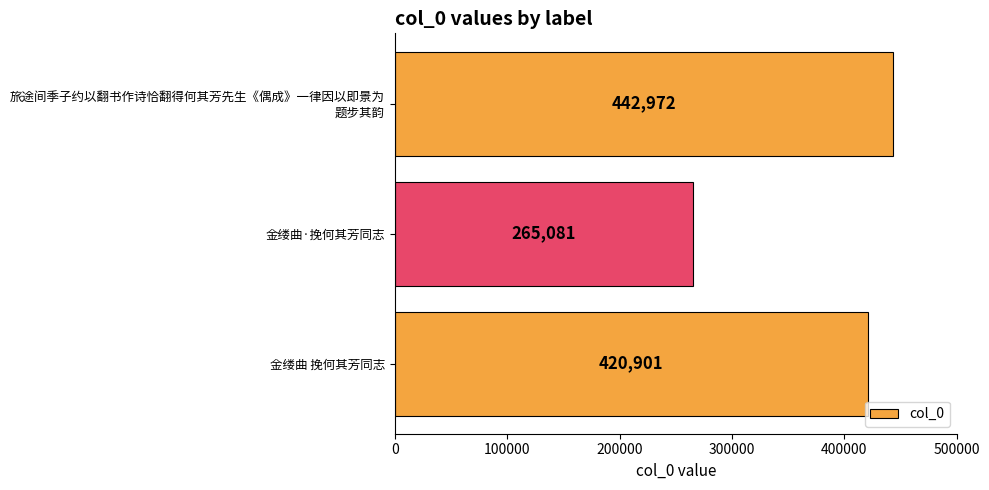

How many values are below 420901?

1